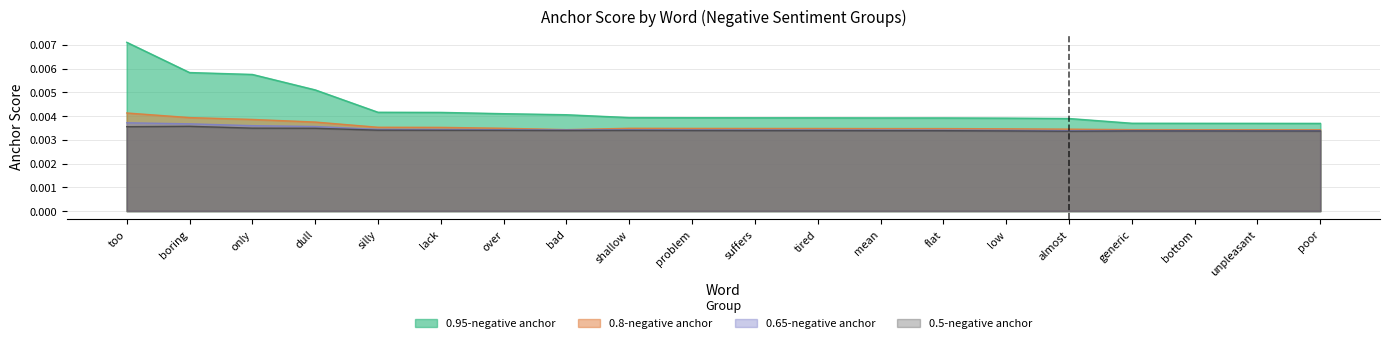

What position from the right is too?

20